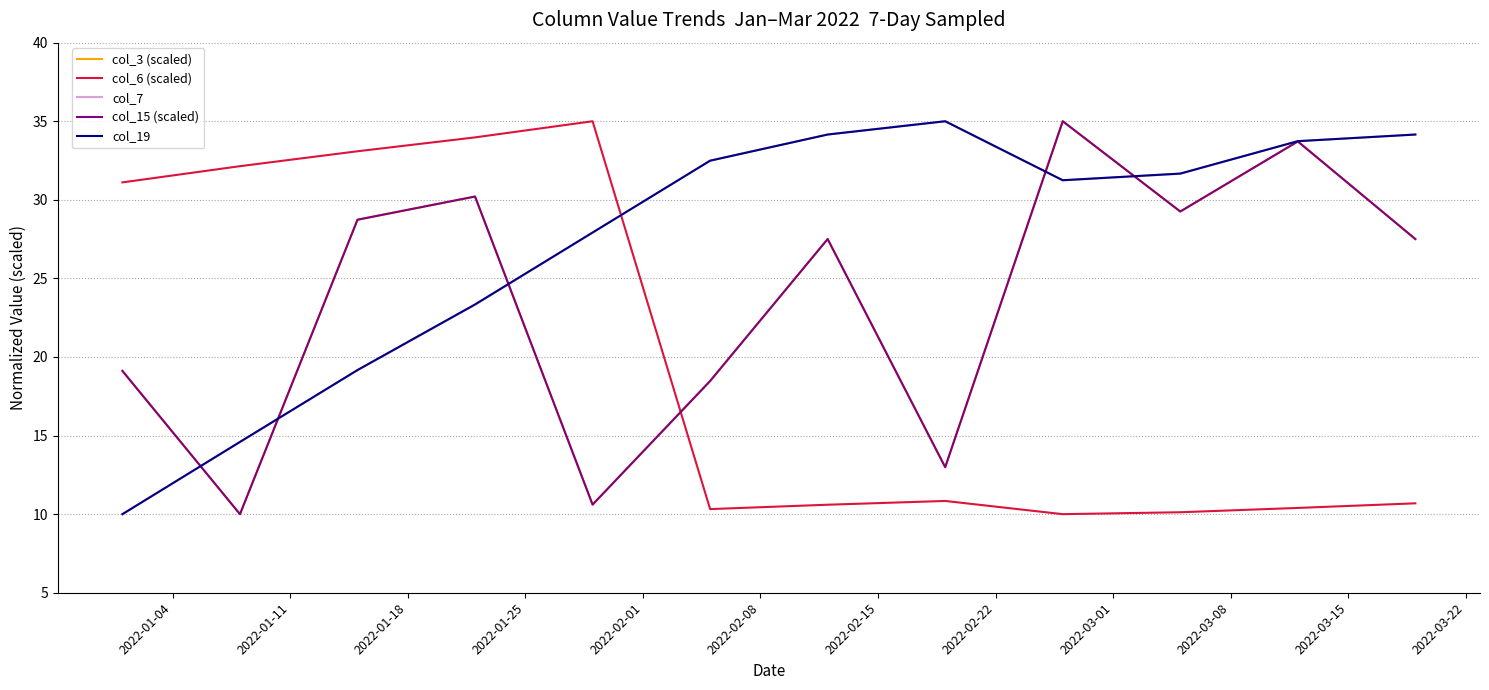

Does the chart display data point markers on the line(s)?

No